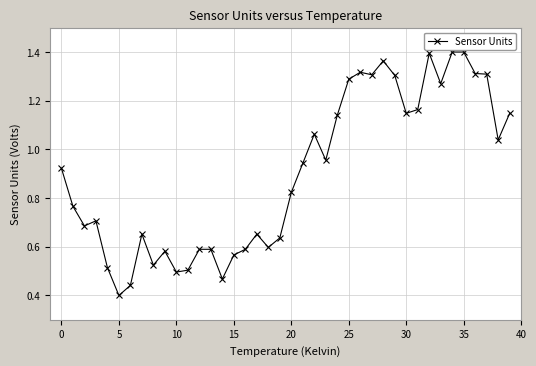

What is the sum of all values?

36.0